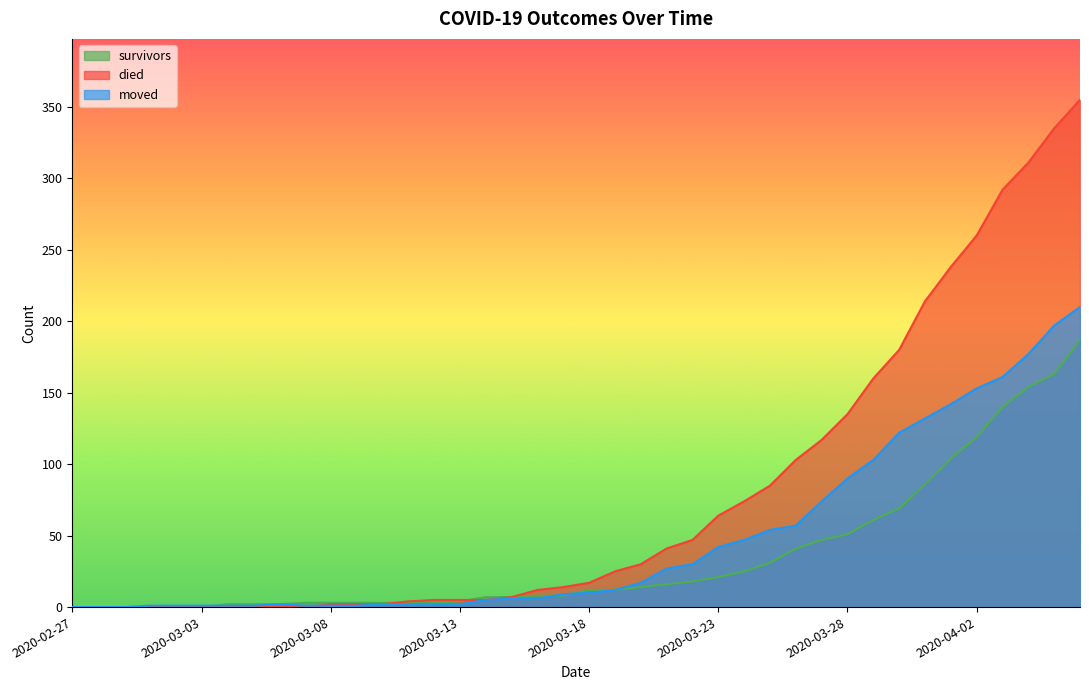

Which series has the largest total across all categories?

died